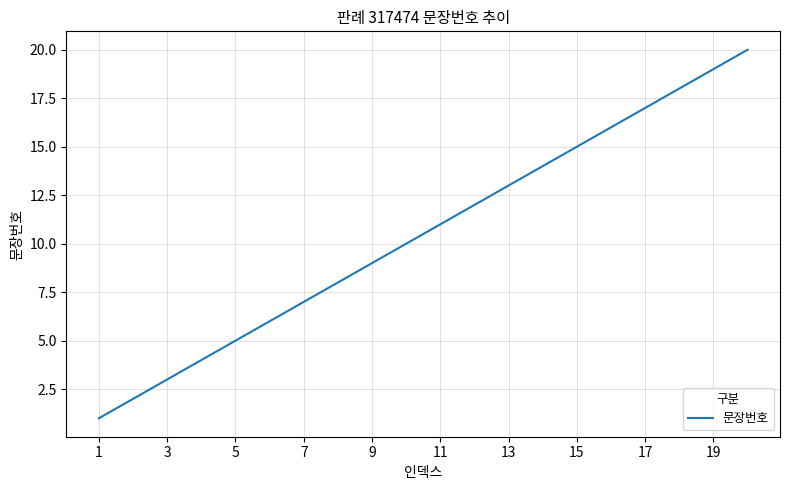

What is the maximum value shown in the chart?

20